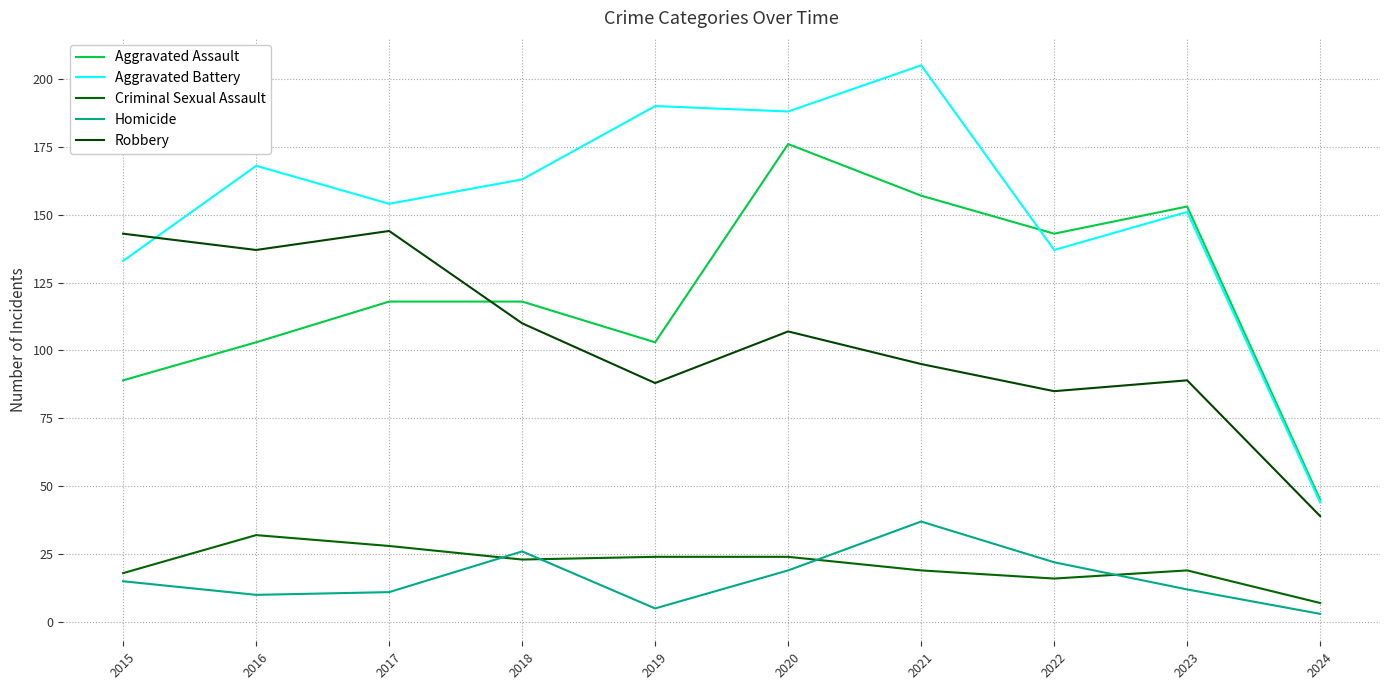

Where do Aggravated Battery and Robbery first cross each other?

2015 and 2016